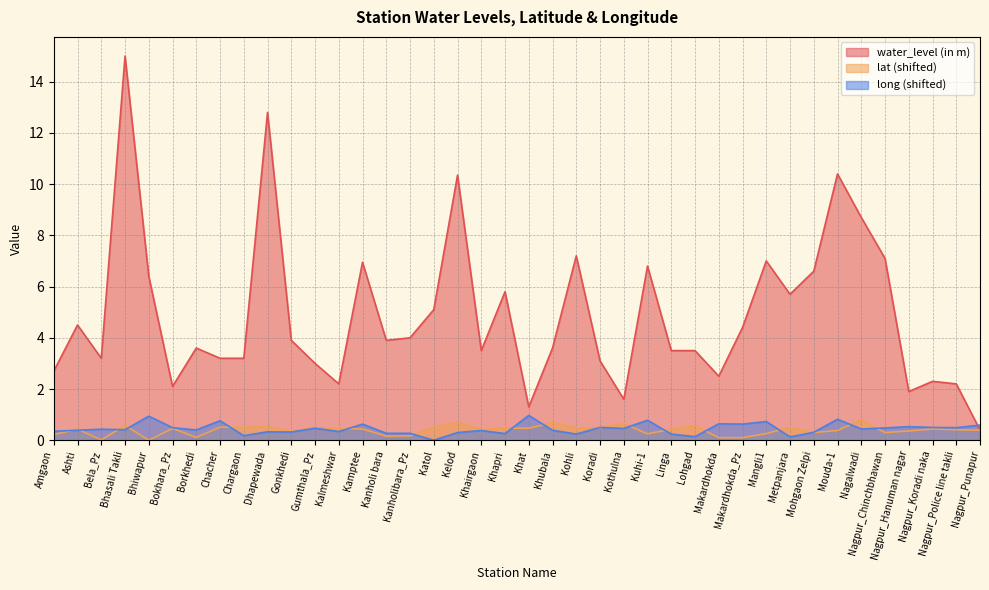

List the series in order of their peak value, highest first.

water_level (in m), long (shifted), lat (shifted)